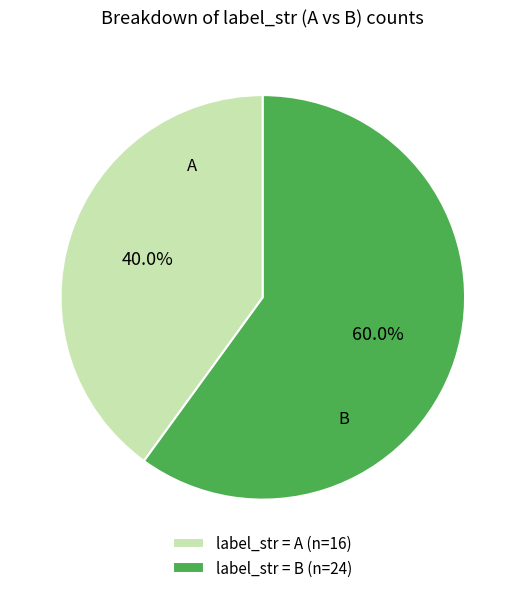

Which slice is the largest?

B